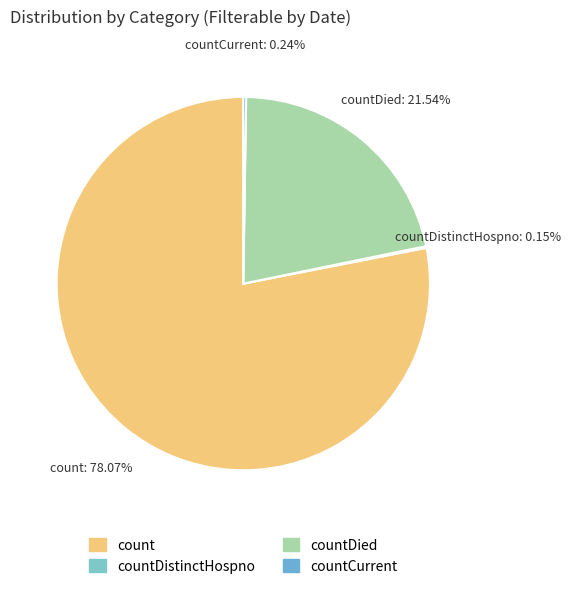

Which slice is the largest?

count